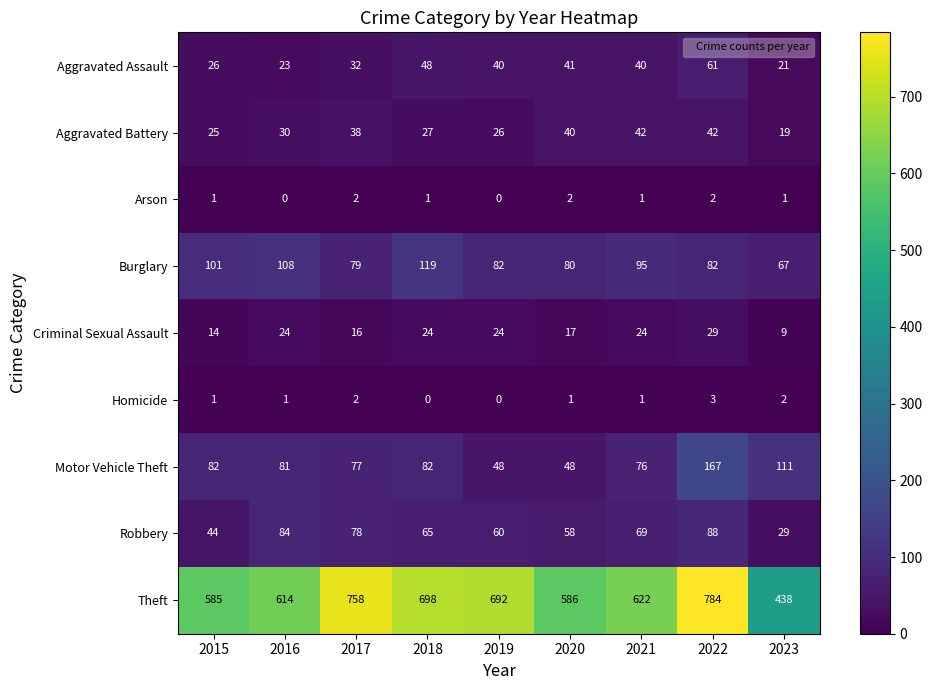

How many data points does each series have?

9